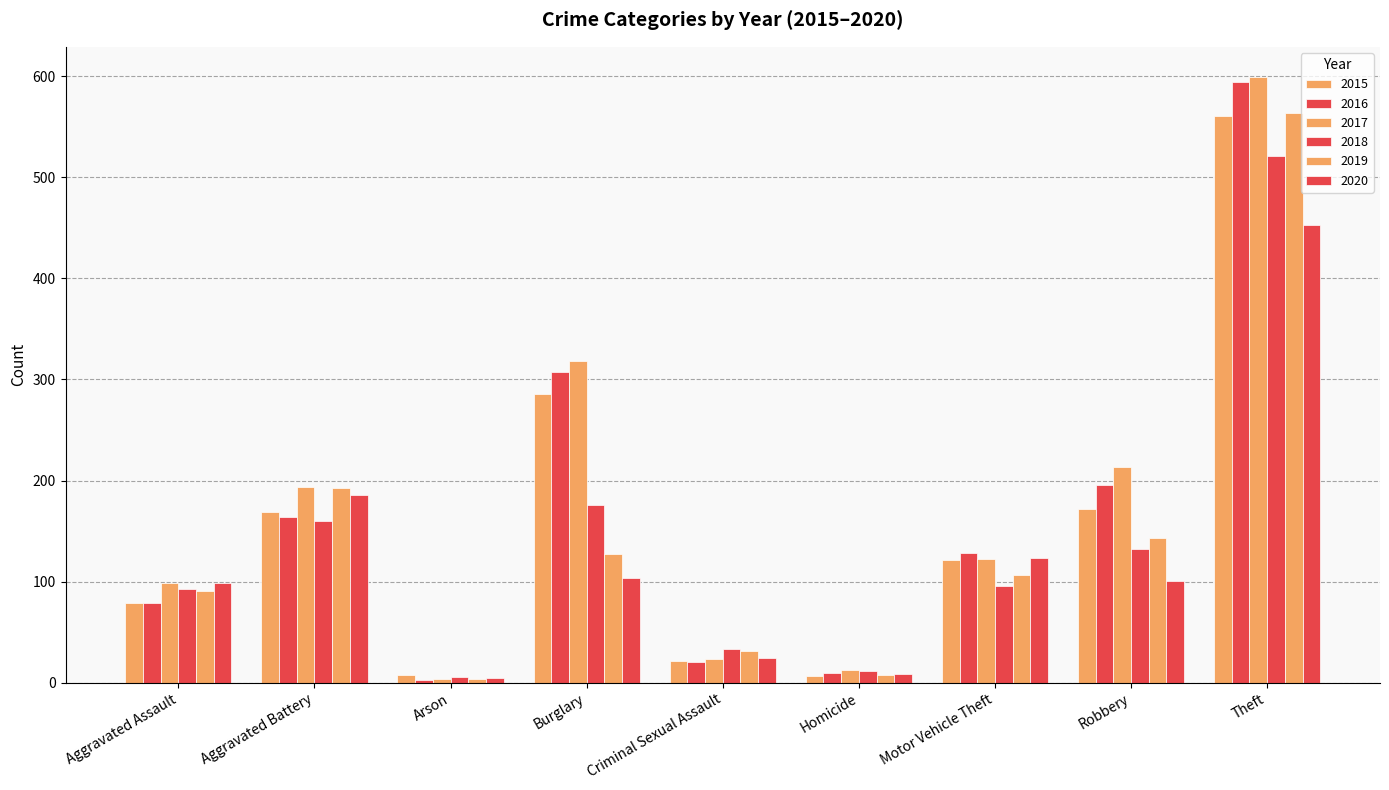

Reading left to right, transcribe all the data shown in this chart.

2015: Aggravated Assault=79	Aggravated Battery=169	Arson=8	Burglary=286	Criminal Sexual Assault=21	Homicide=7	Motor Vehicle Theft=121	Robbery=172	Theft=561
2016: Aggravated Assault=79	Aggravated Battery=164	Arson=3	Burglary=307	Criminal Sexual Assault=20	Homicide=10	Motor Vehicle Theft=128	Robbery=196	Theft=594
2017: Aggravated Assault=99	Aggravated Battery=194	Arson=4	Burglary=318	Criminal Sexual Assault=23	Homicide=13	Motor Vehicle Theft=122	Robbery=213	Theft=599
2018: Aggravated Assault=93	Aggravated Battery=160	Arson=6	Burglary=176	Criminal Sexual Assault=33	Homicide=12	Motor Vehicle Theft=96	Robbery=132	Theft=521
2019: Aggravated Assault=91	Aggravated Battery=193	Arson=4	Burglary=127	Criminal Sexual Assault=31	Homicide=8	Motor Vehicle Theft=107	Robbery=143	Theft=563
2020: Aggravated Assault=99	Aggravated Battery=186	Arson=5	Burglary=104	Criminal Sexual Assault=24	Homicide=9	Motor Vehicle Theft=123	Robbery=101	Theft=453